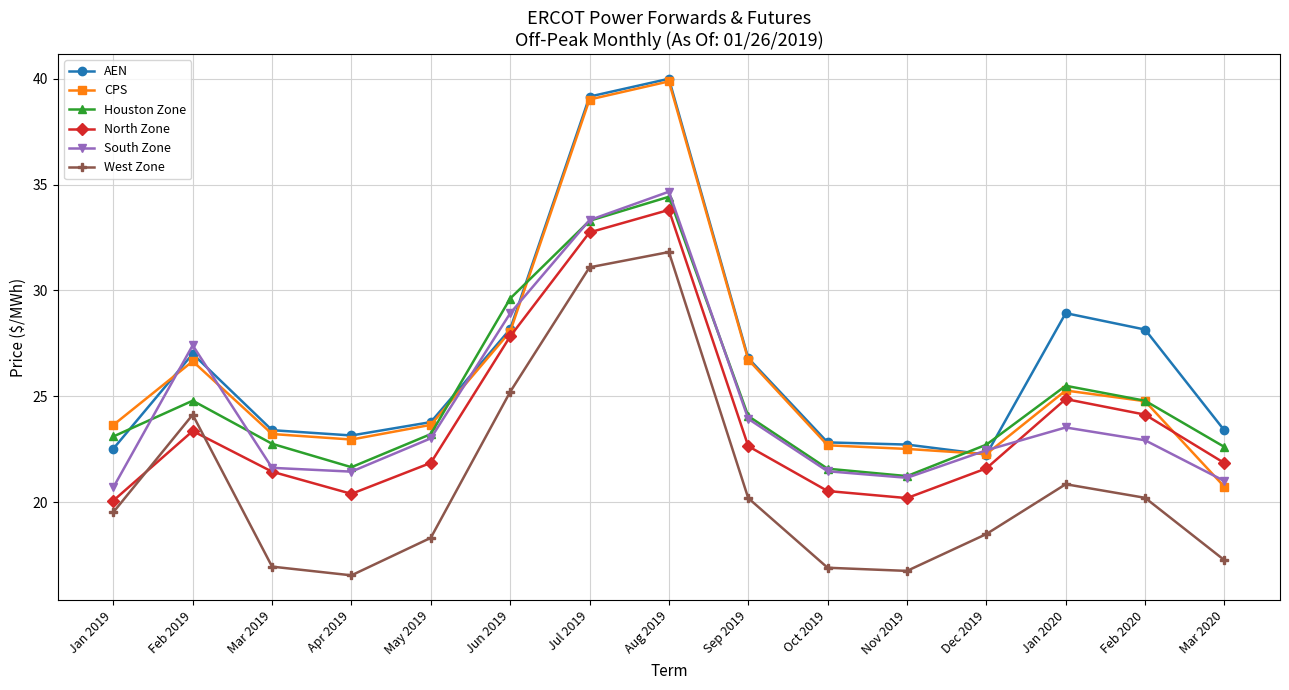

What is the minimum value shown in the chart?

16.5